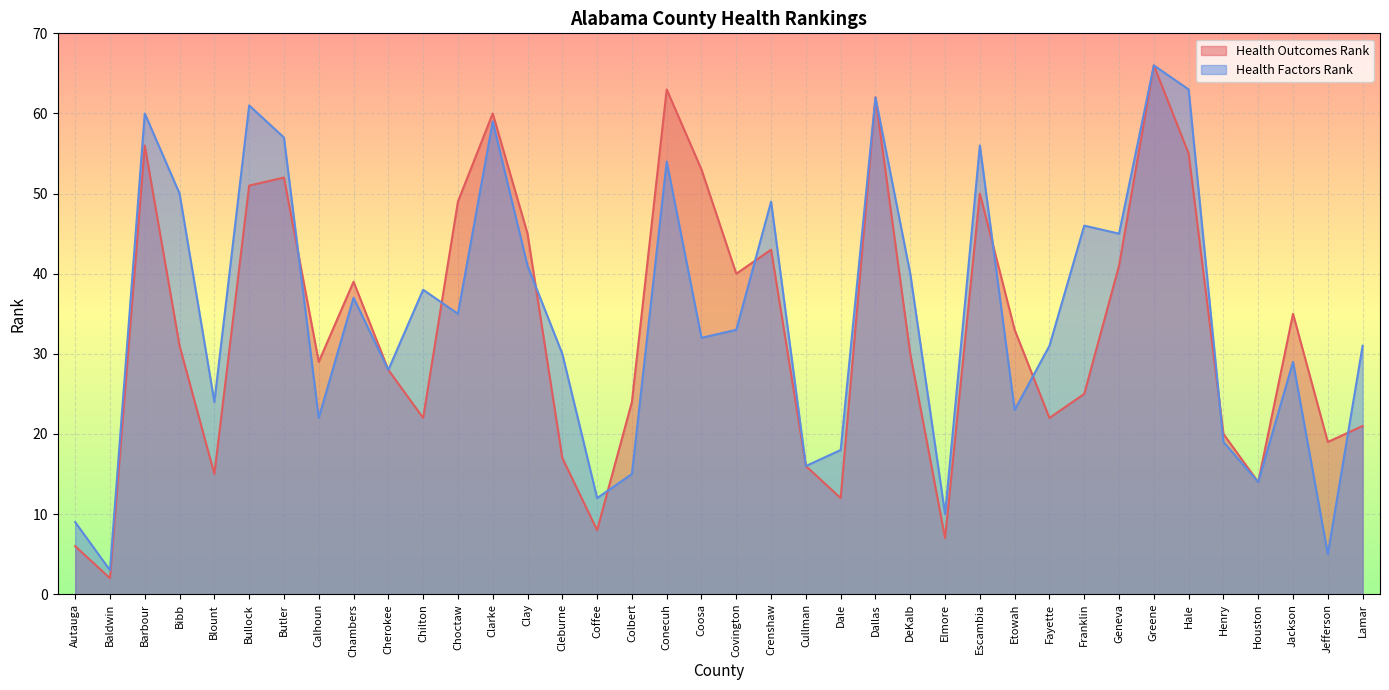

Is the value of Health Outcomes Rank at Butler greater than the value of Health Factors Rank at Lamar?

Yes